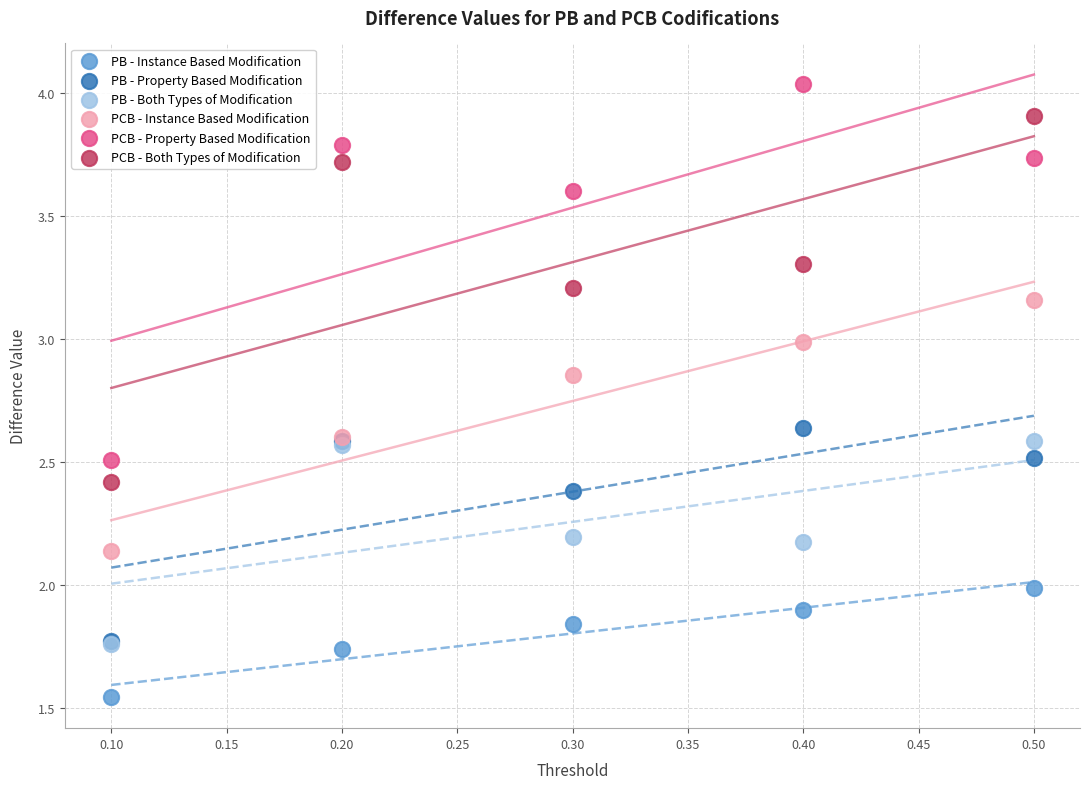

Which series has the largest Y range (max minus min)?

PCB - Property Based Modification